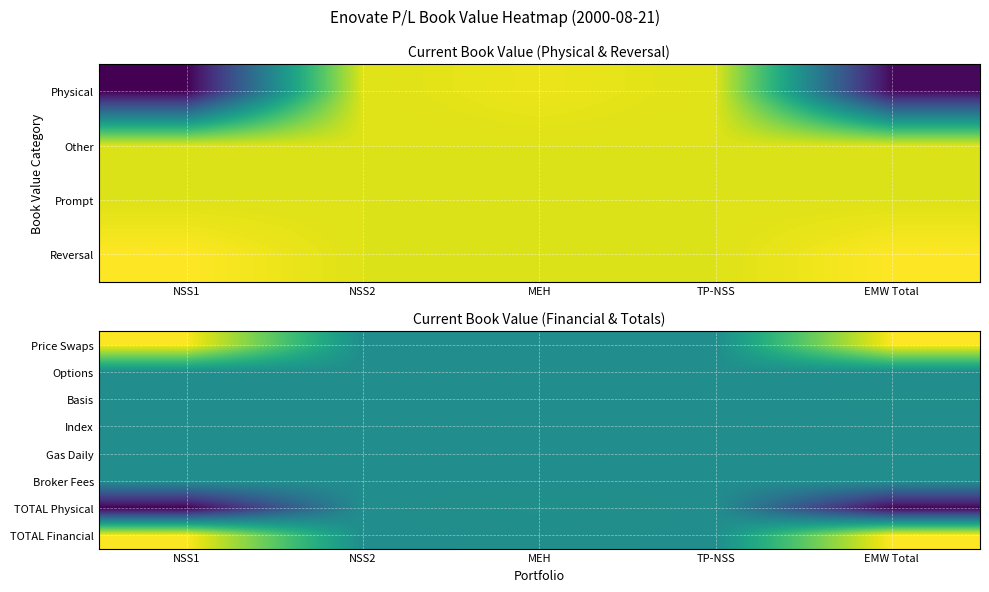

What is the greatest value displayed?

1788400.6